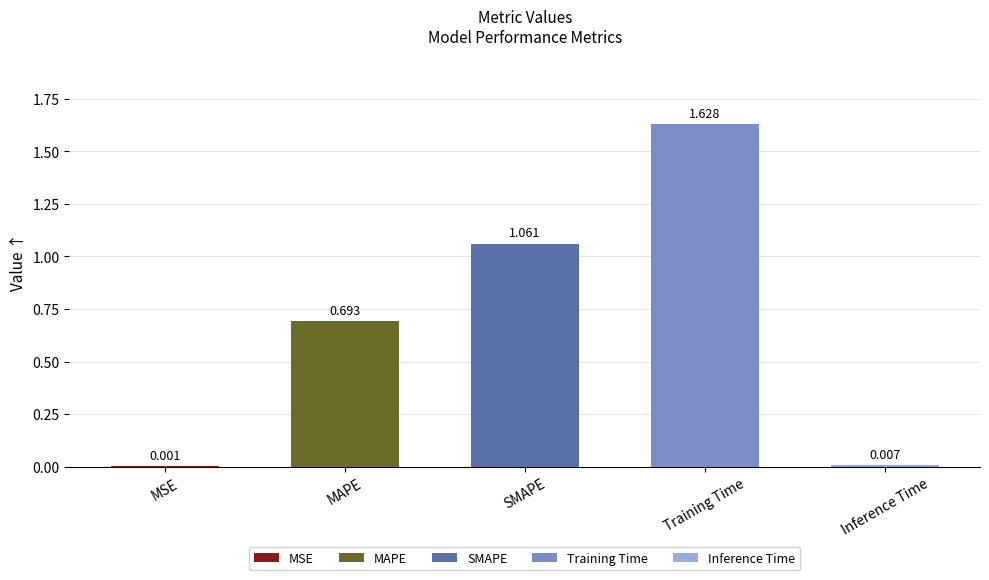

At which label is the value closest to 0?

MSE